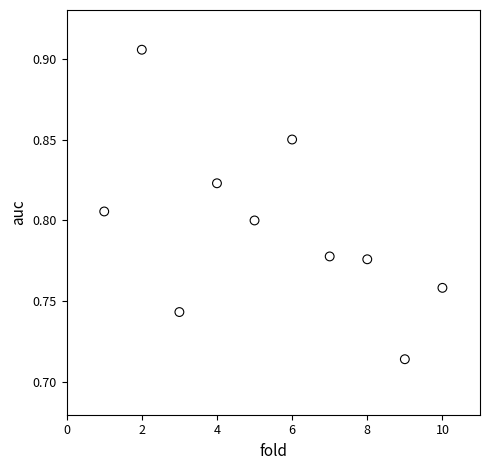

What is the range of X values (max minus min)?

9.0